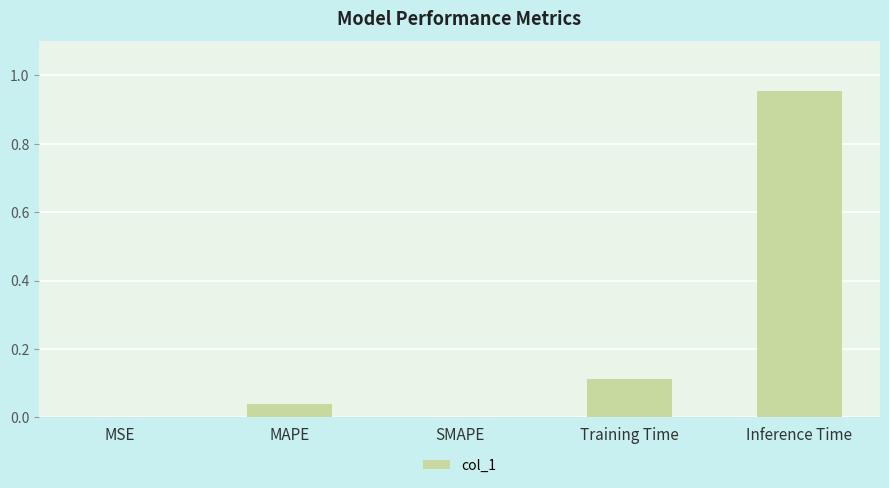

What is the change in value from SMAPE to Inference Time?

+1.0